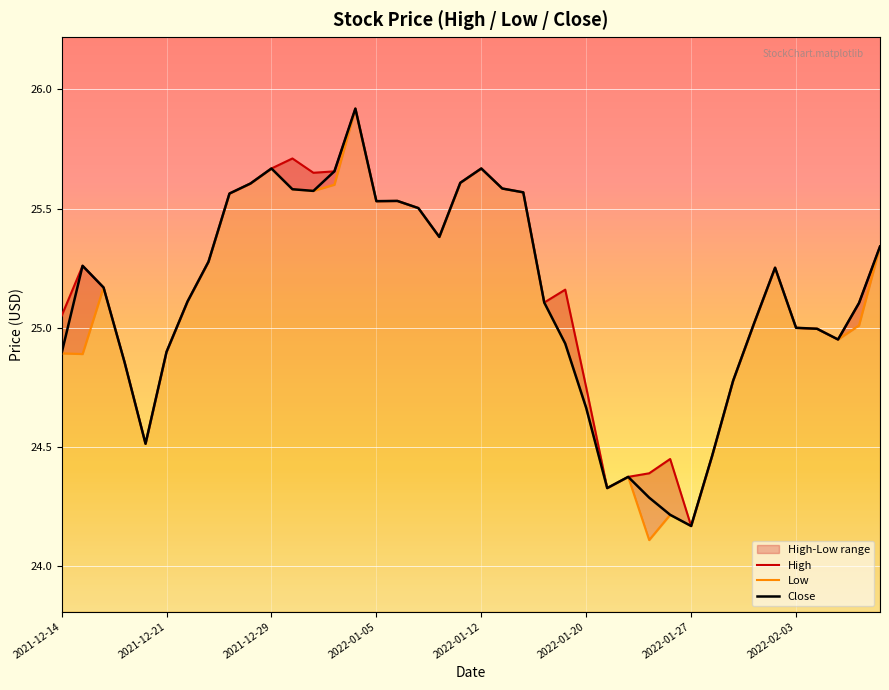

What is the greatest value displayed?

25.9